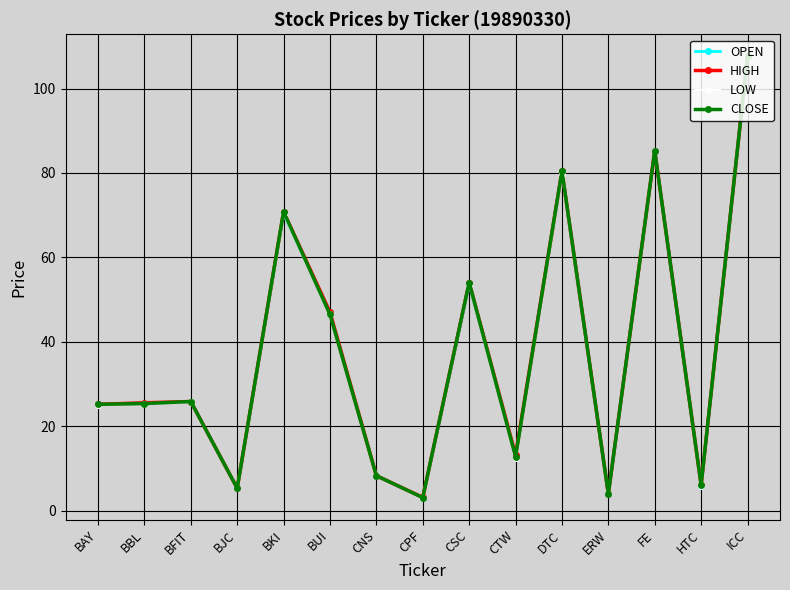

What value does the OPEN series have at BKI?

70.2